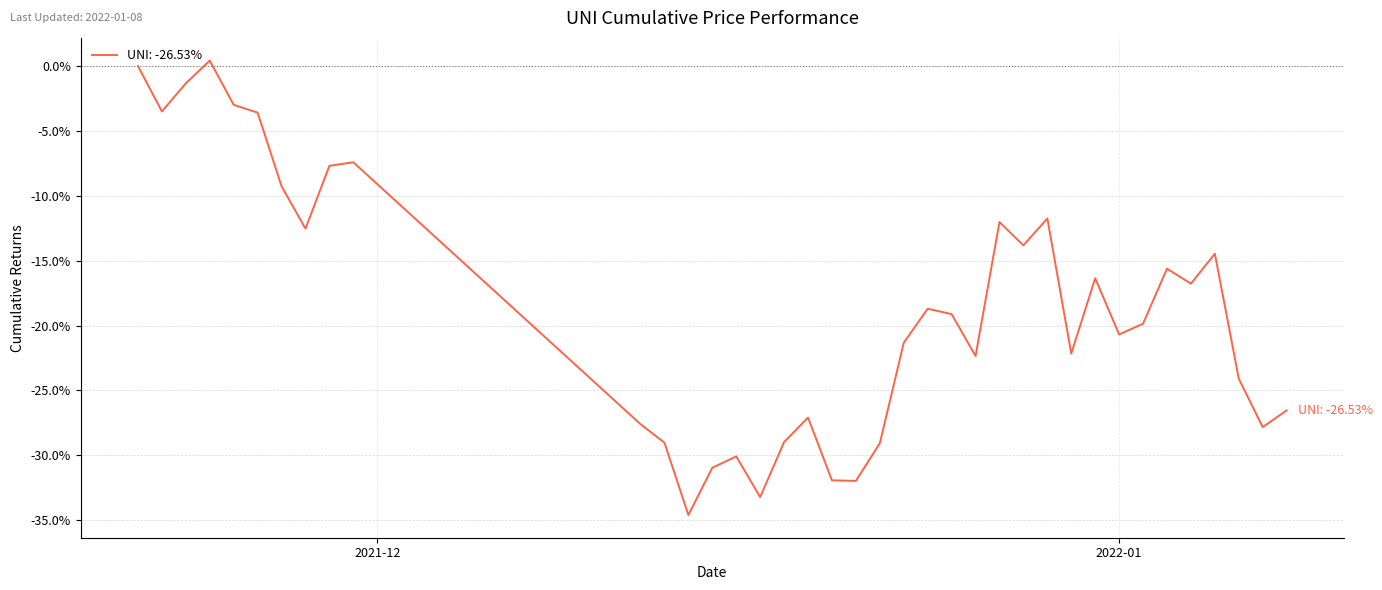

How many values are below -19?

20